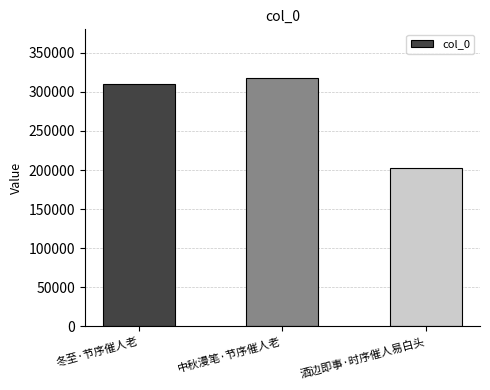

What is the change in value from 中秋漫笔·节序催人老 to 酒边即事·时序催人易白头?

-114542